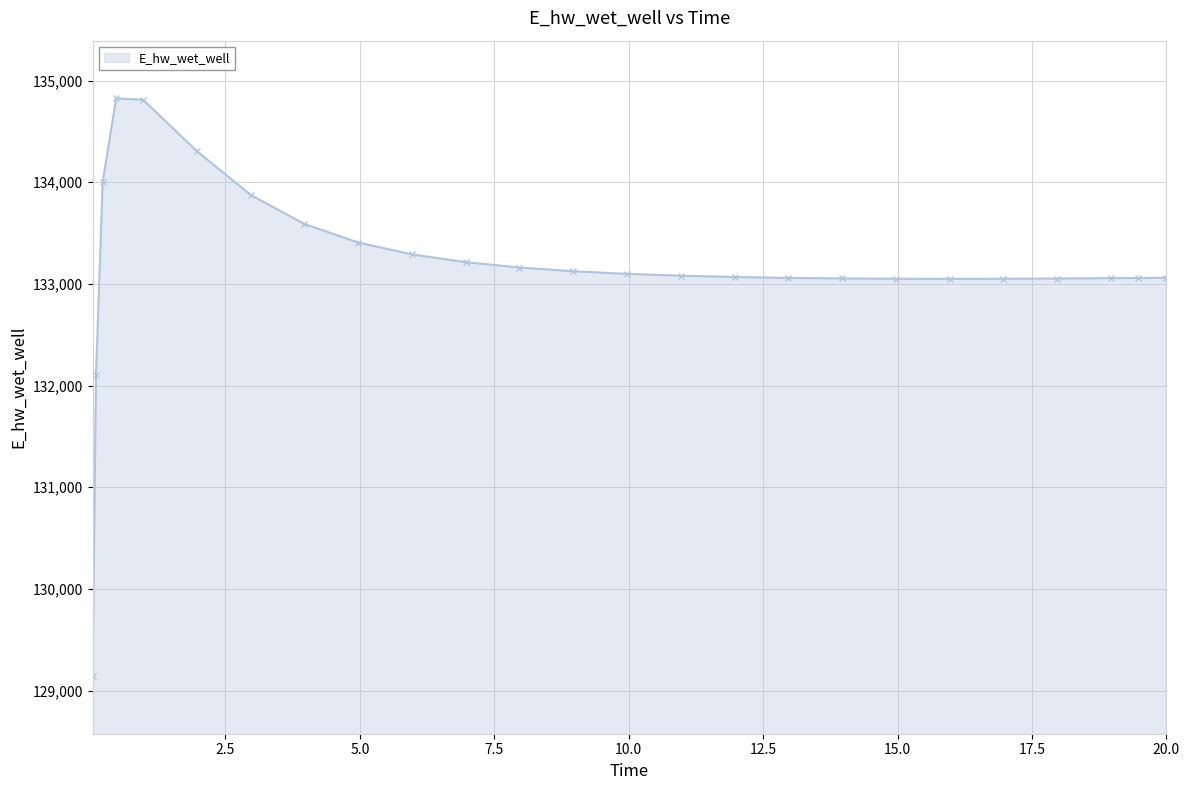

What is the smallest value displayed?

129143.4